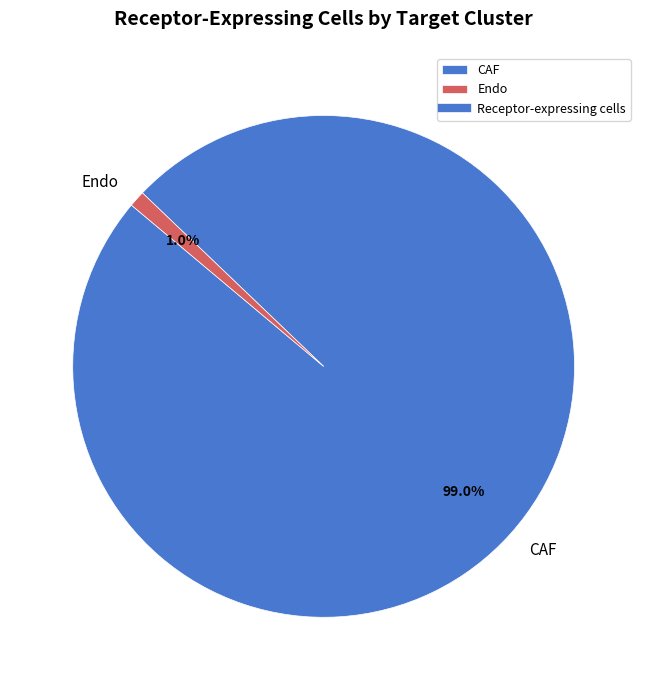

True or false: Endo accounts for 13% of the total.

False